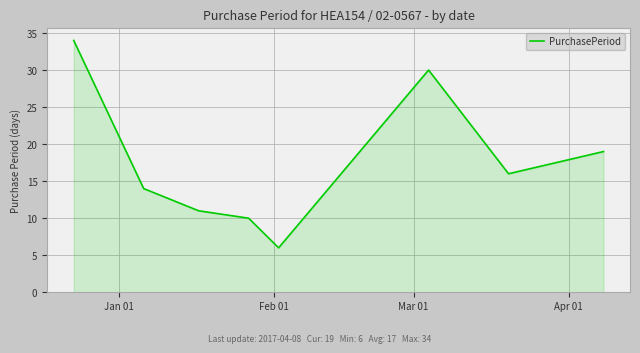

What is the difference between the second highest and second lowest values?

20